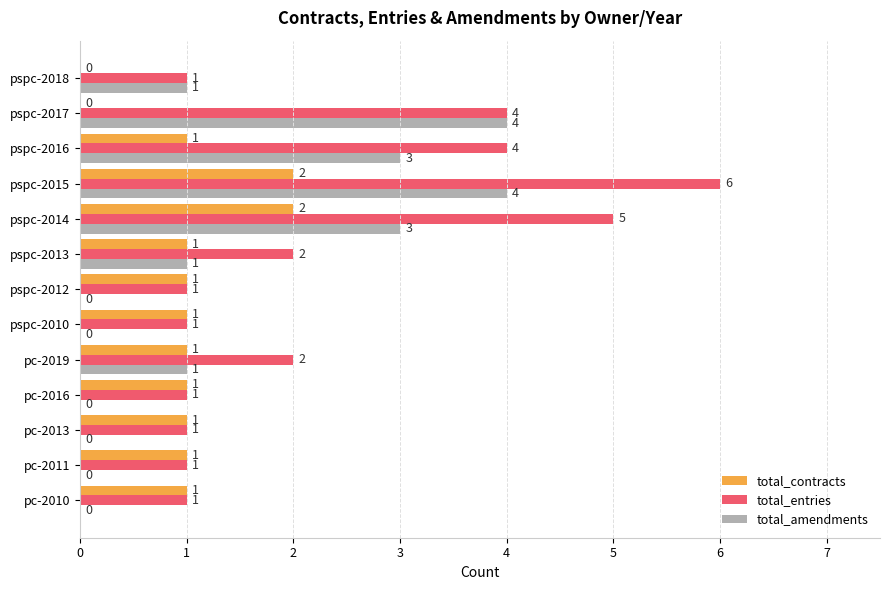

The total_amendments series shows 1 at pspc-2014. True or false?

False